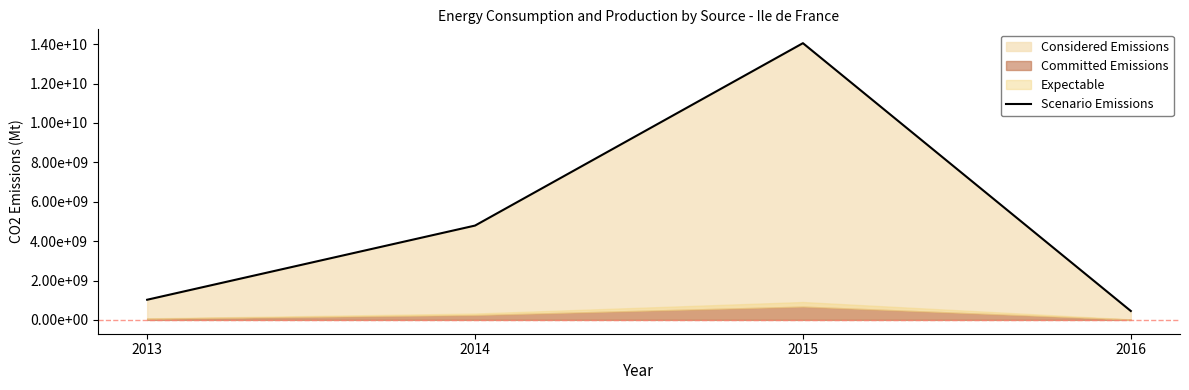

What is the change in value from 2014 to 2016?

-4339038272